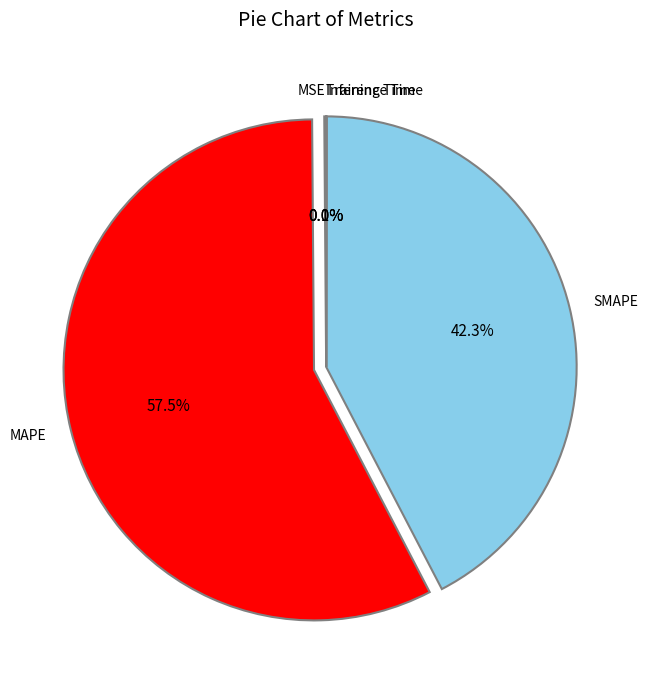

To the nearest percent, what is the average slice percentage?

20%